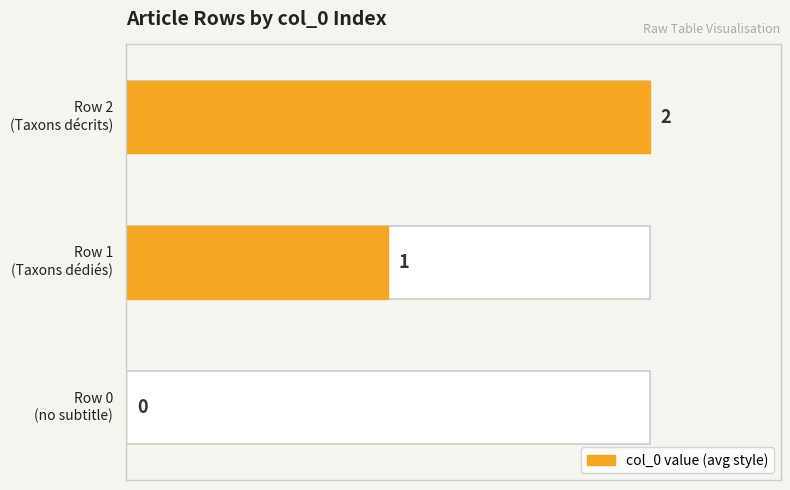

Reading right to left, list all the values displayed in this chart.

2=2	1=1	0=0